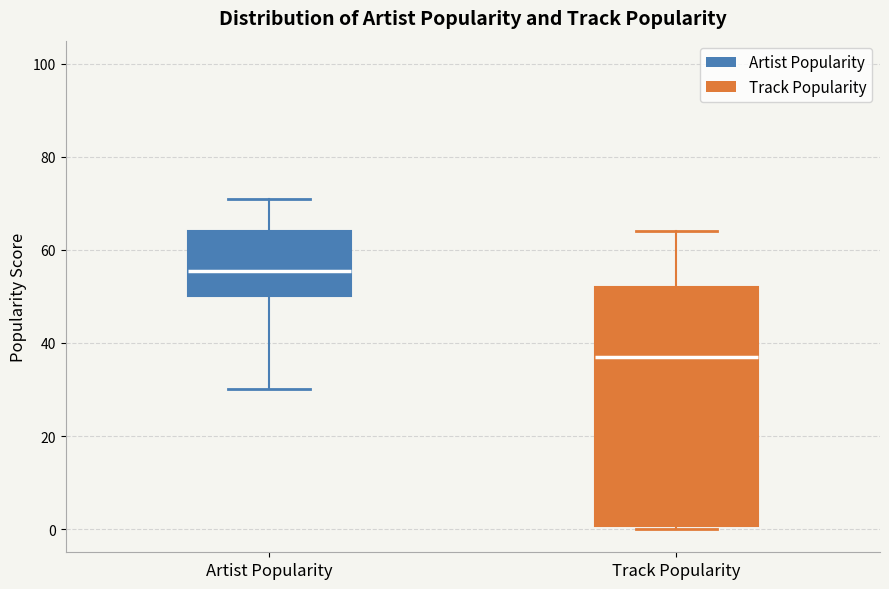

Which box is the tallest, from its lower edge to its upper edge?

Track Popularity